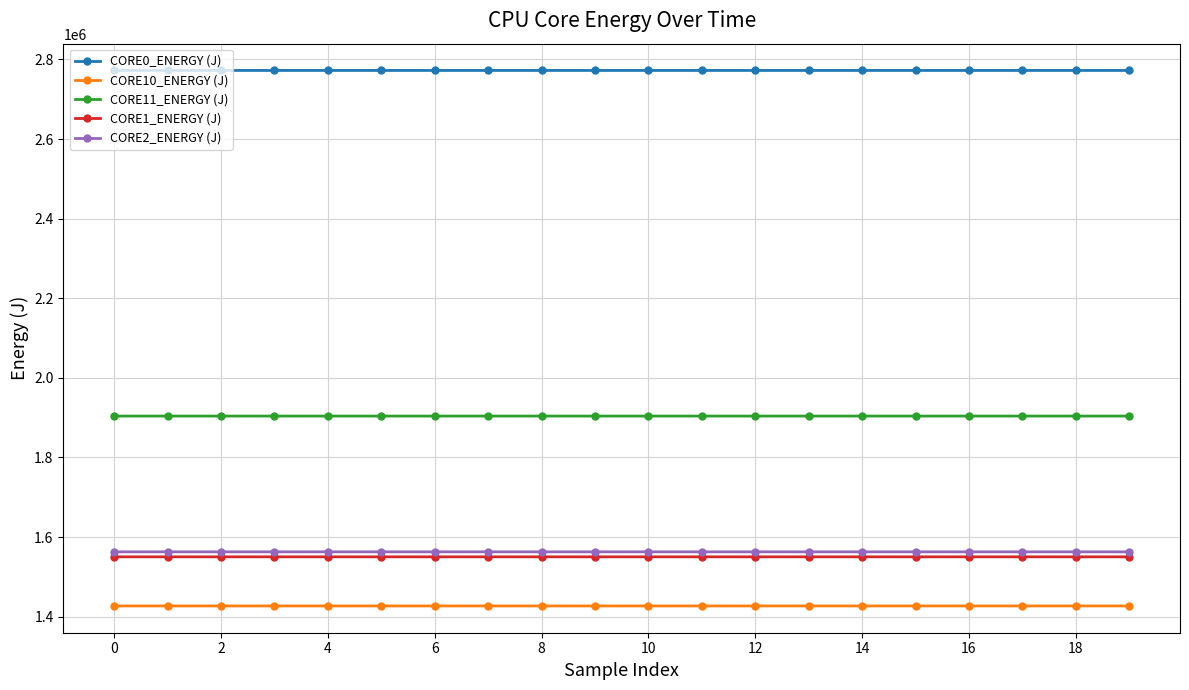

What is the average value of the CORE10_ENERGY (J) series?

1426891.5